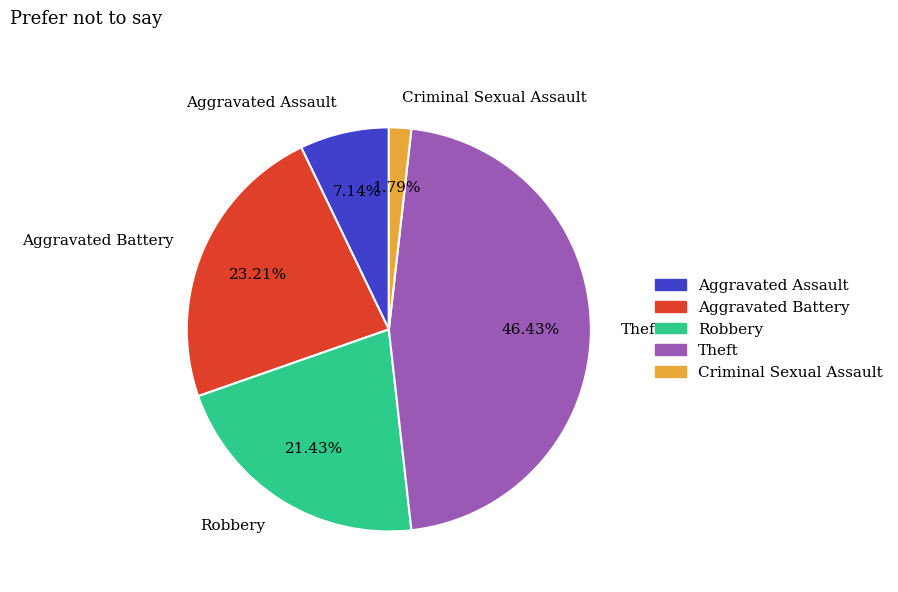

Count the number of slices in the pie.

5